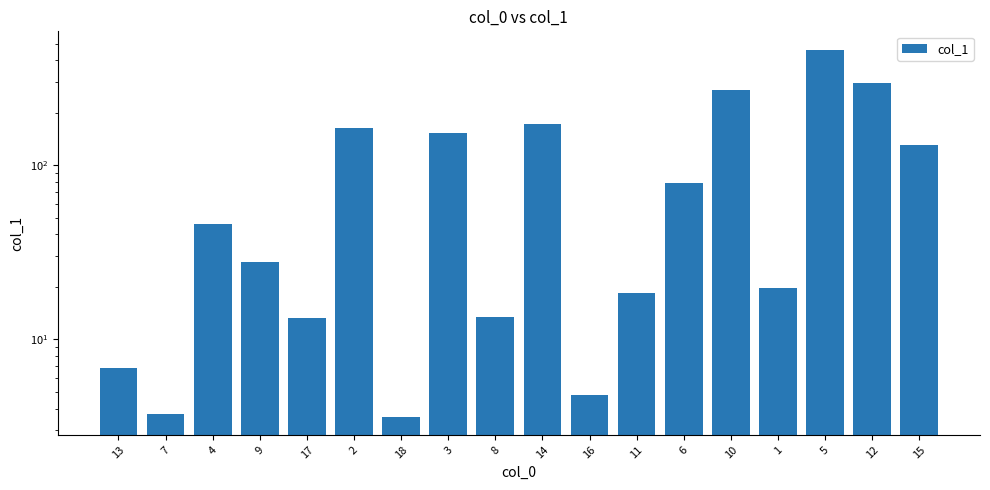

Approximately how many times larger is the value at 3 compared to 8?

11.4